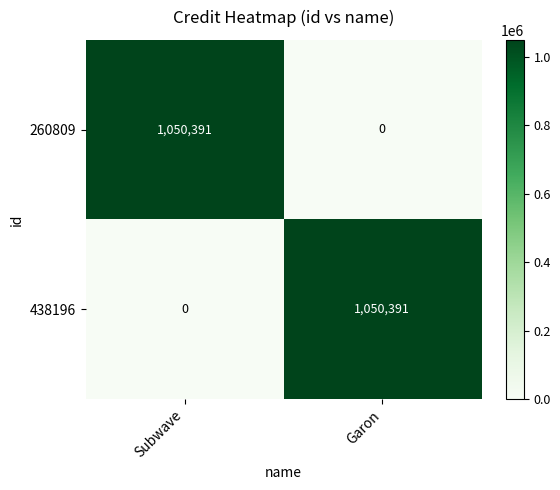

Rank the series at Subwave from highest to lowest value.

260809, 438196